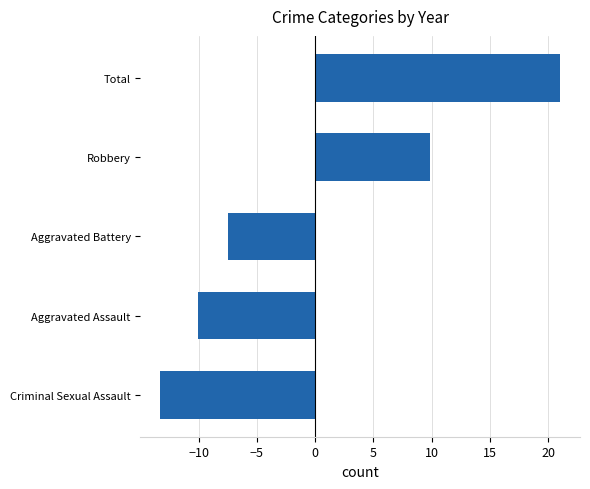

How many data points are less than -7?

3